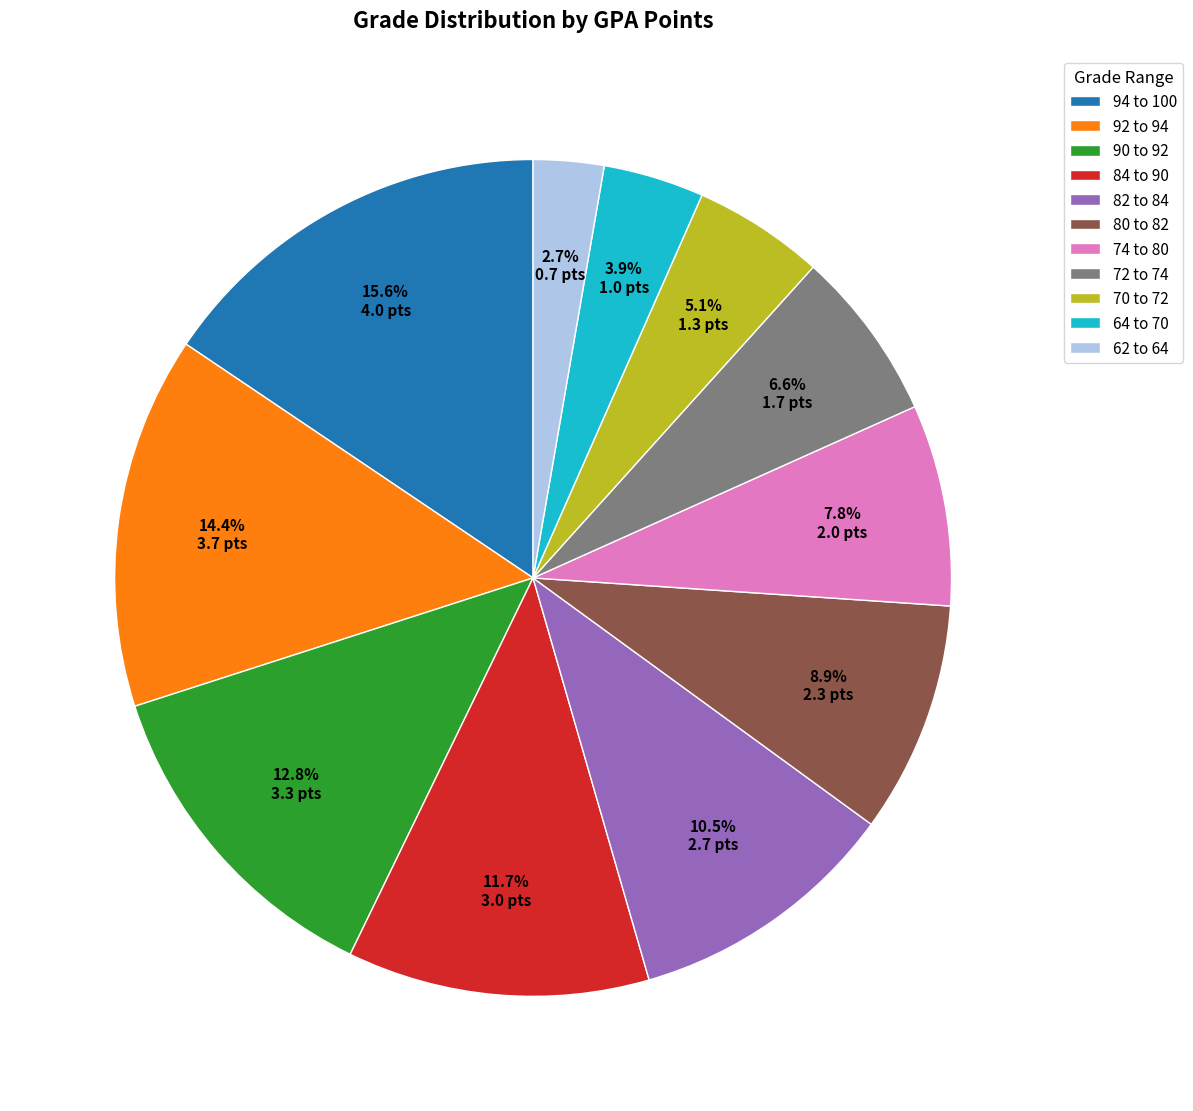

To the nearest percent, what percentage of the pie is 74 to 80?

8%